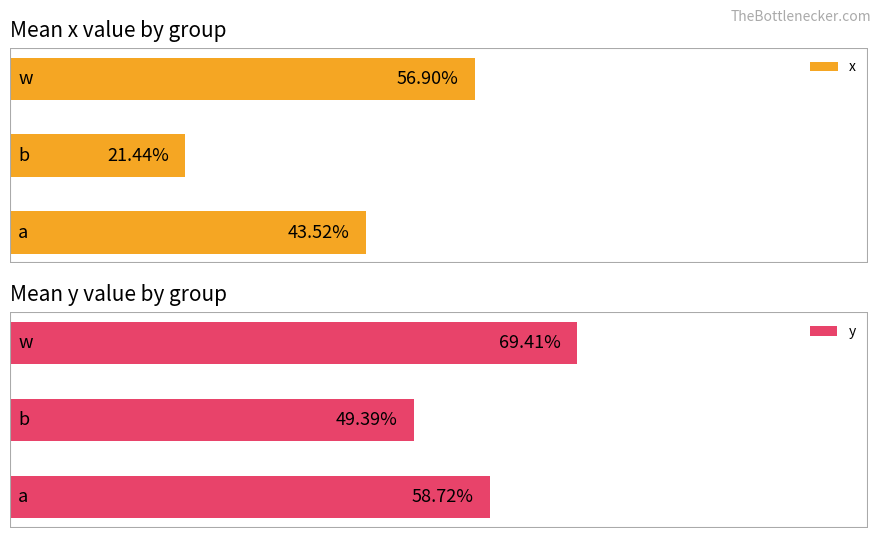

Reading left to right, transcribe all the data shown in this chart.

x: 0.4	0.2	0.6
y: 0.6	0.5	0.7